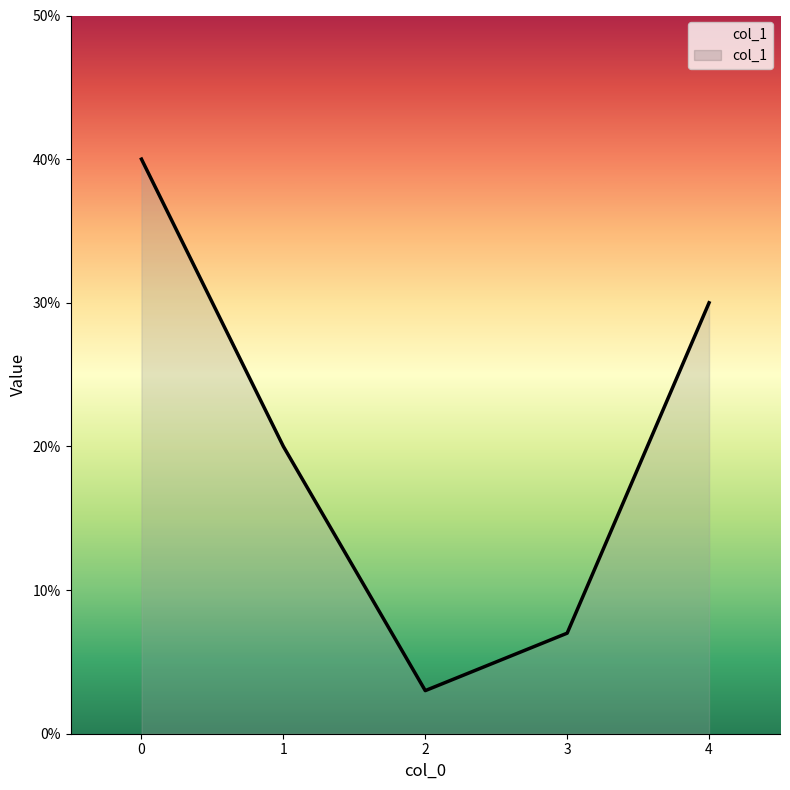

Is this an area chart (filled region under the line)?

Yes